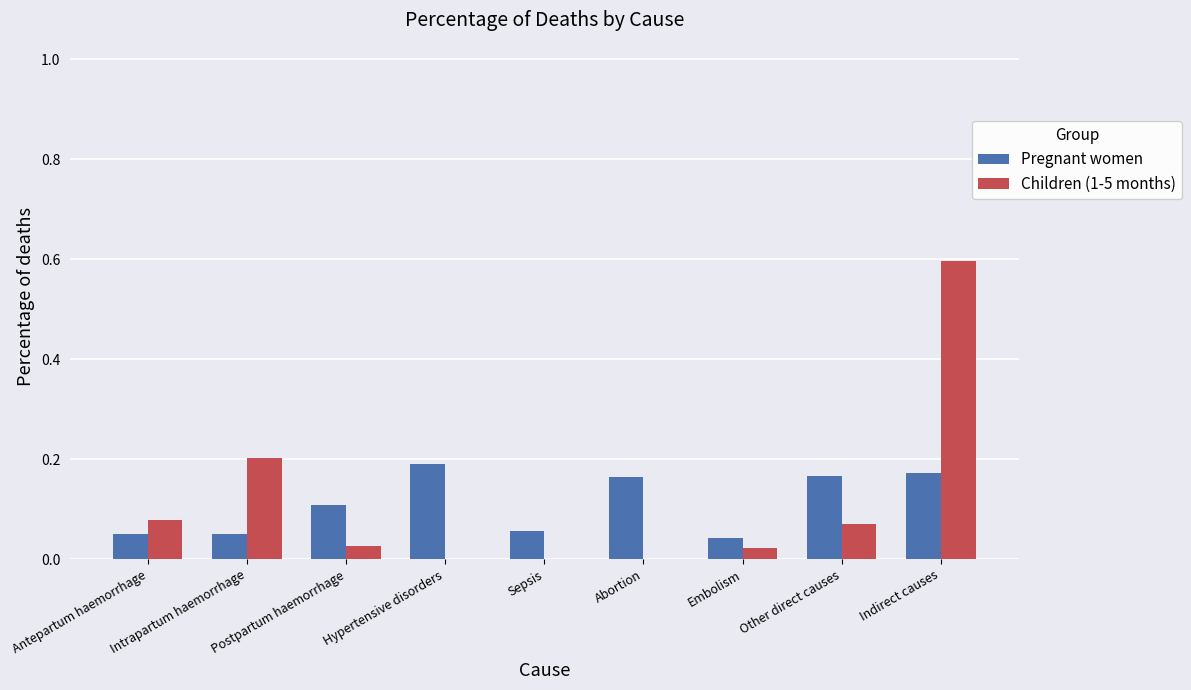

Which category has the highest value across all series?

Indirect causes